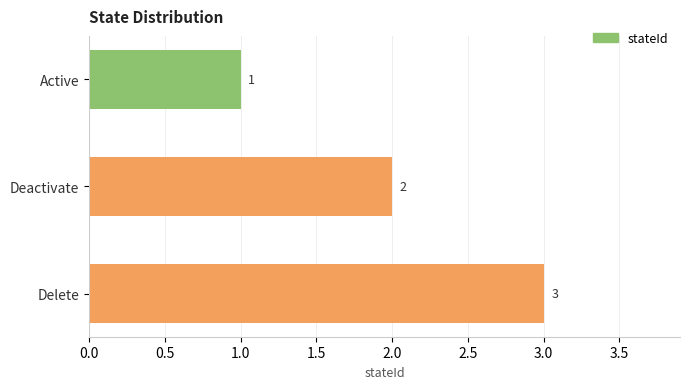

How many values are below 2?

1